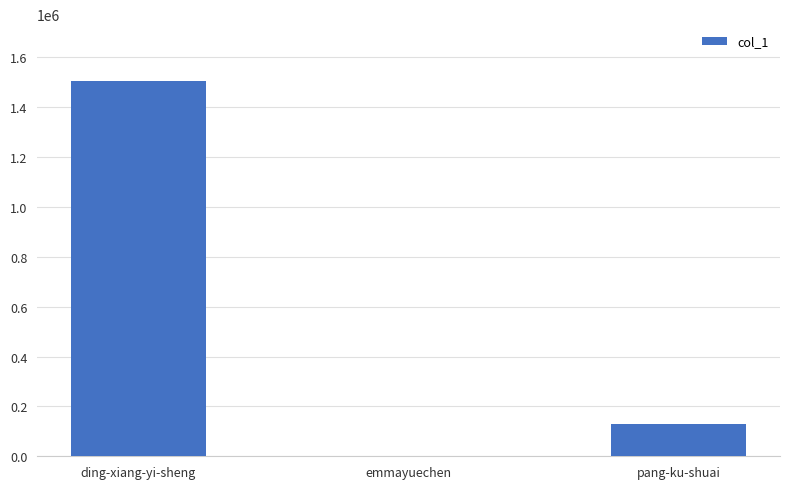

What is the change in value from ding-xiang-yi-sheng to pang-ku-shuai?

-1377289